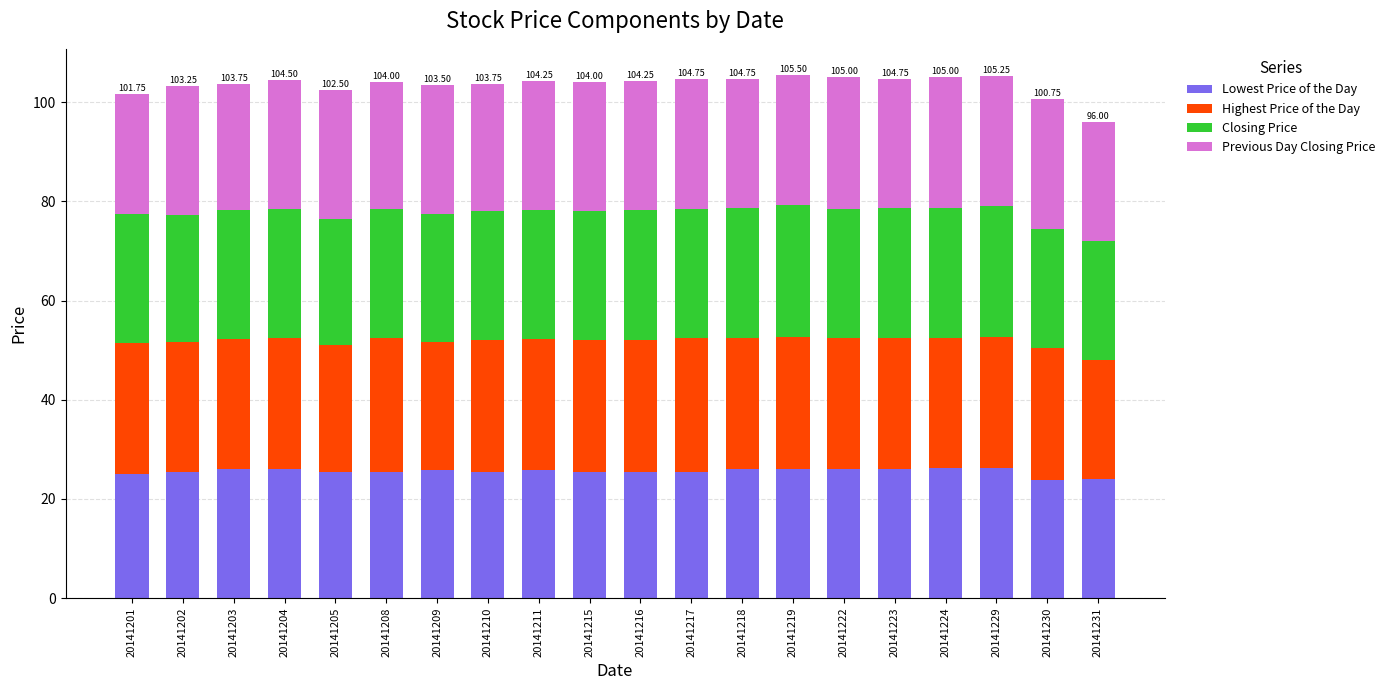

What is the value of the Lowest Price of the Day bar at the 19th from the left?

23.8